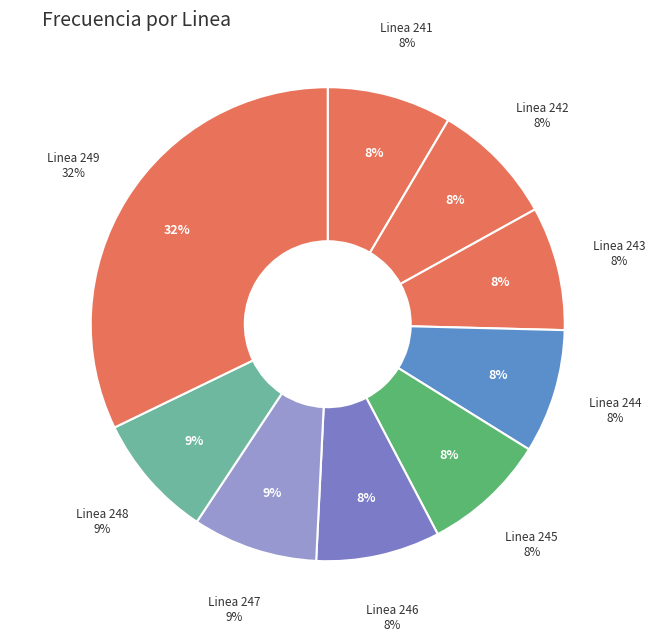

What percentage is the Linea 243 slice, to the nearest percent?

8%